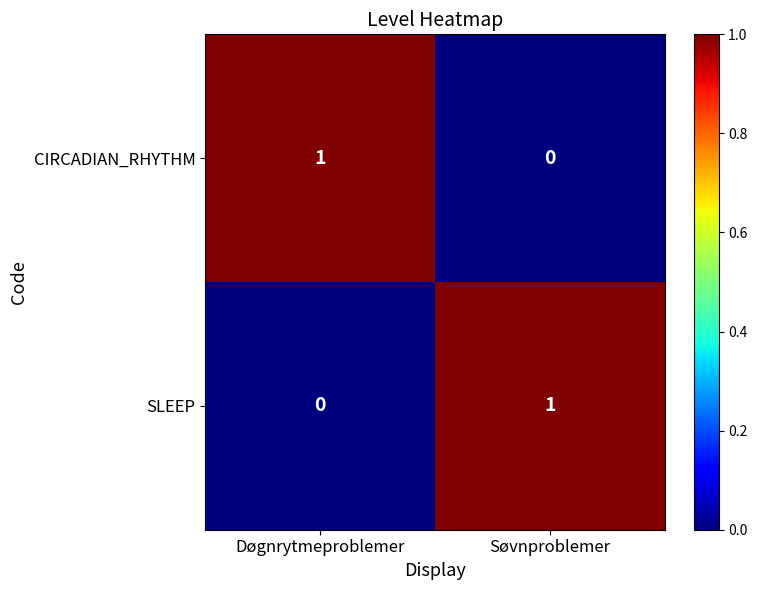

Reading left to right, transcribe all the data shown in this chart.

CIRCADIAN_RHYTHM: Døgnrytmeproblemer=1	Søvnproblemer=0
SLEEP: Døgnrytmeproblemer=0	Søvnproblemer=1